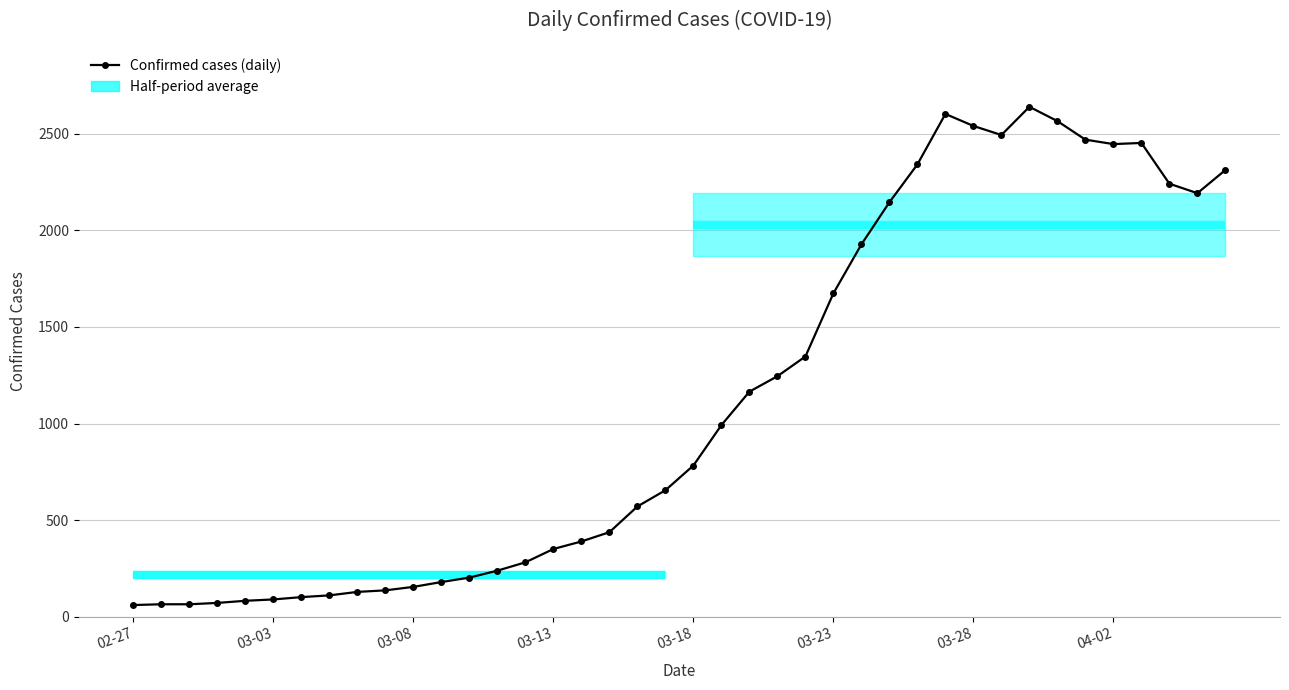

What is the sum of the values at 27 and 12?

2348